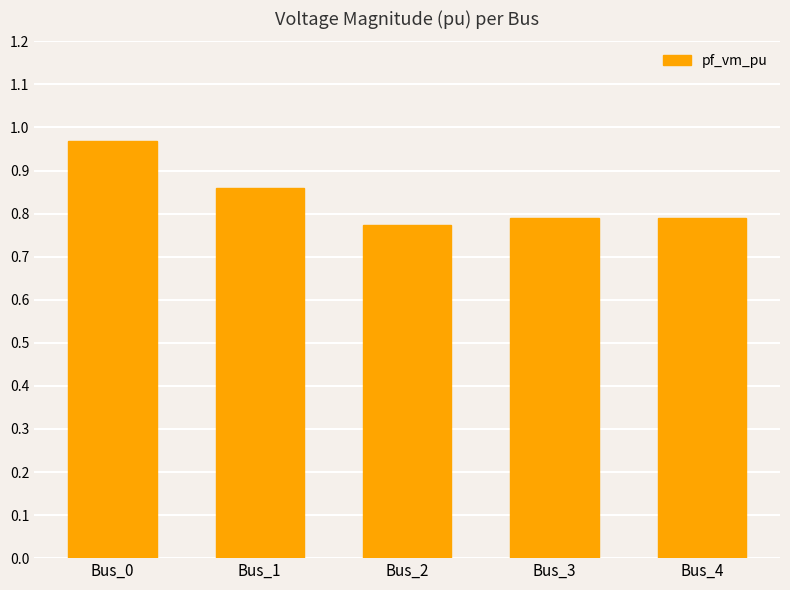

At which category does the chart reach its peak across all series?

Bus_0